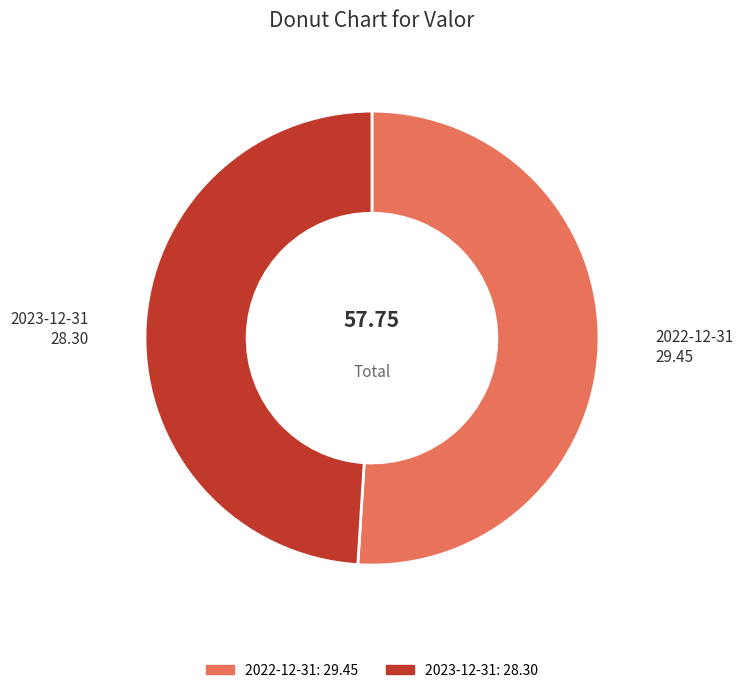

Which slice is the smallest?

2023-12-31